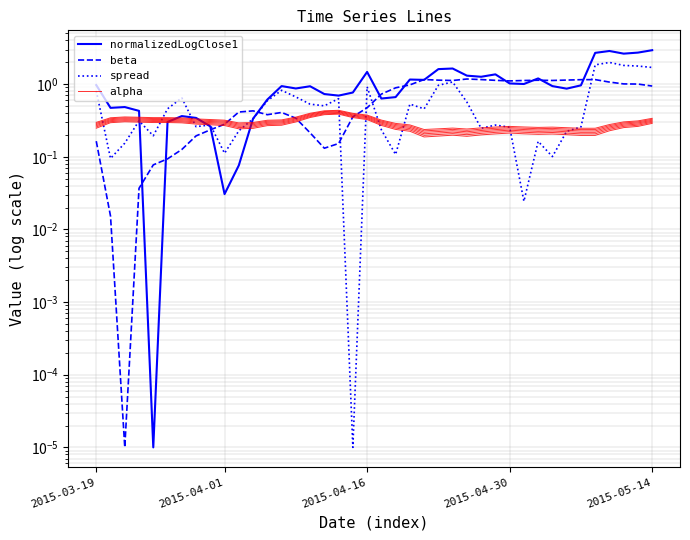

In alpha, how many points are lower than both neighbors (excluding endpoints)?

6